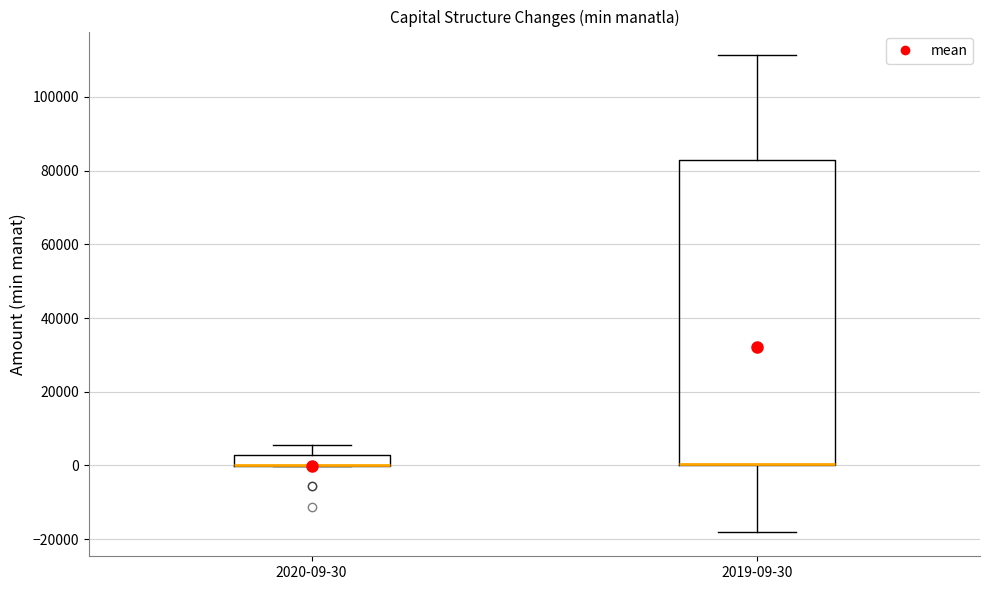

Comparing the boxes themselves (not the whiskers), which one is the tallest?

2019-09-30